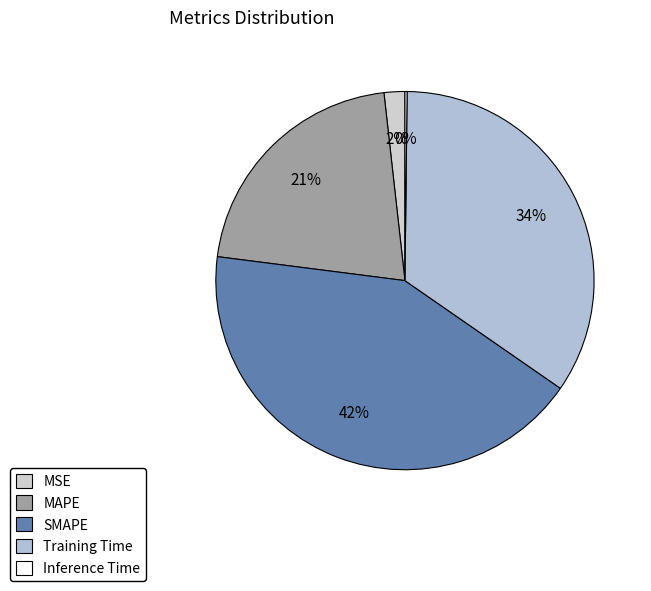

To the nearest percent, what is the difference between the largest and smallest slice percentages?

42%